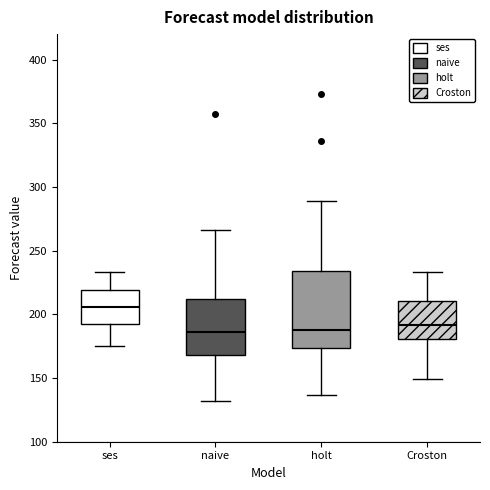

Which box has the highest median line?

ses